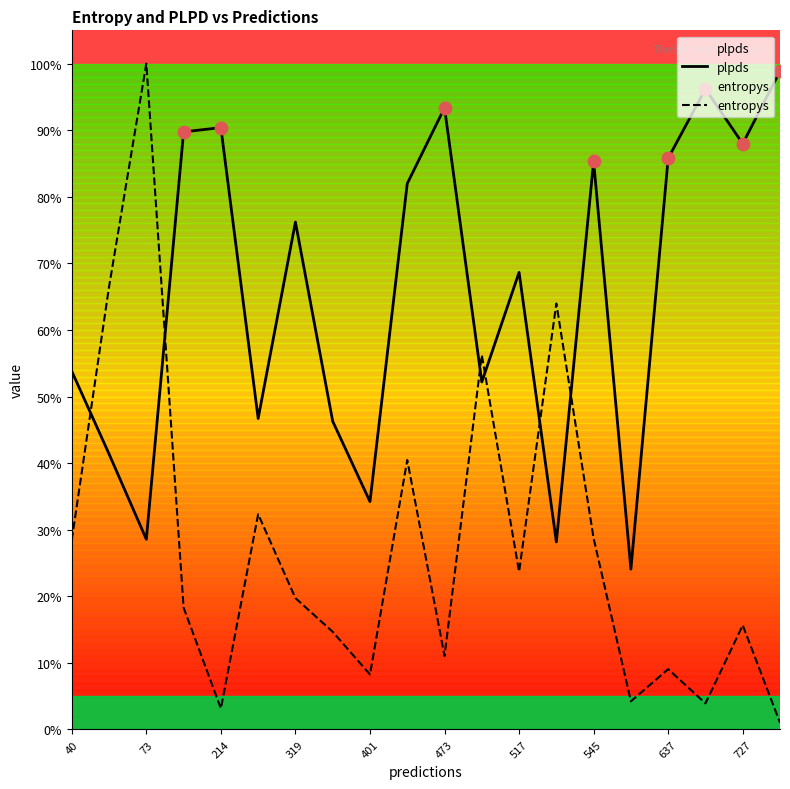

Is the value of plpds at 473 greater than the value of entropys at 401?

Yes